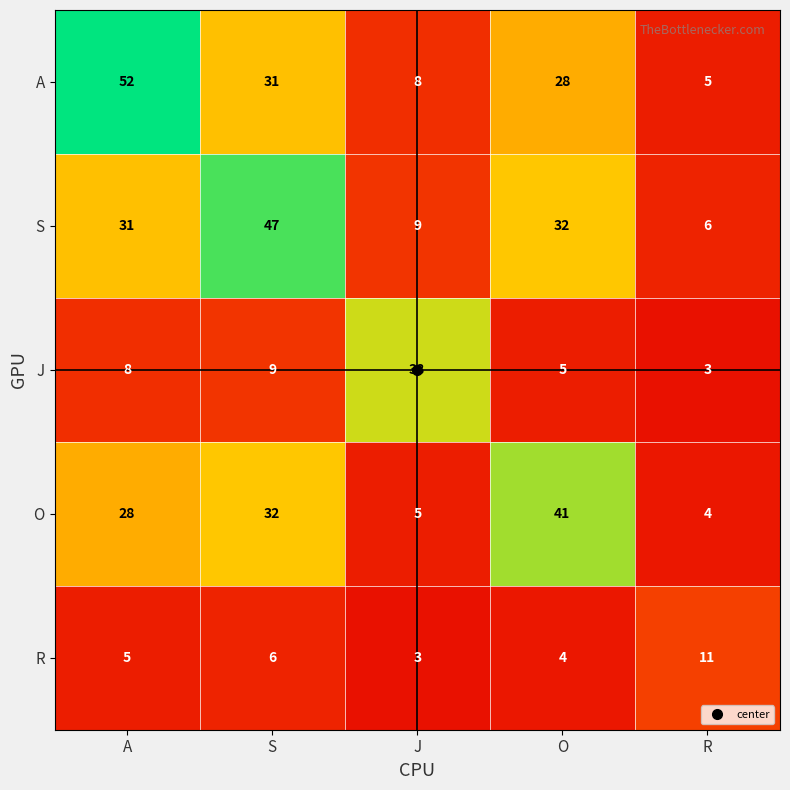

The value of A at O is 28. True or false?

True